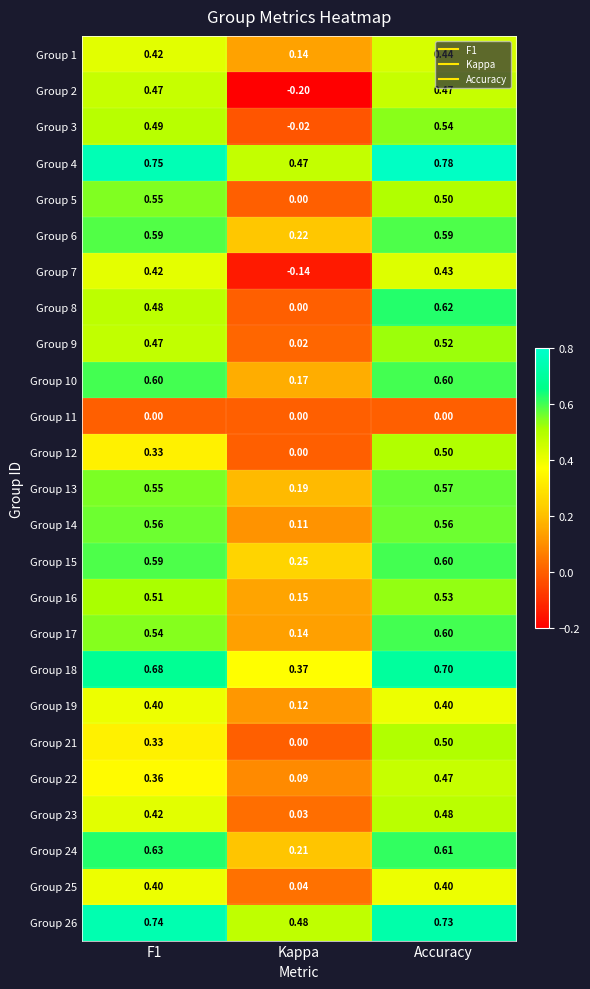

Where is Group 14 nearest to the value 0?

Kappa